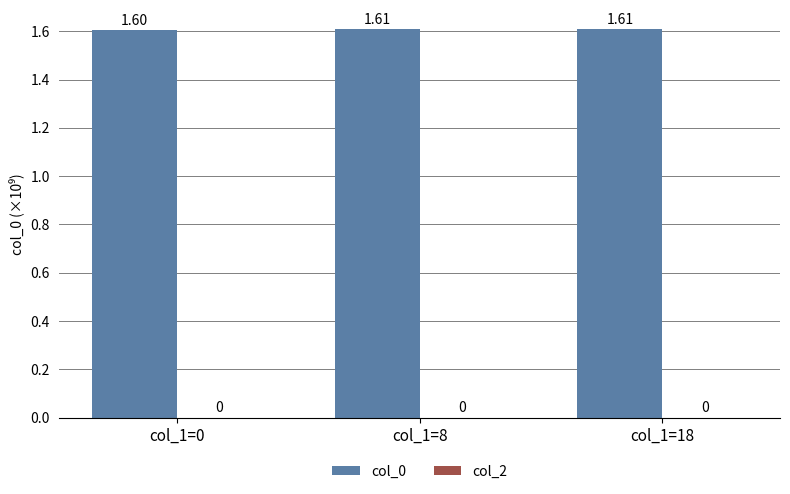

Approximately how many times larger is the value at col_1=8 compared to col_1=18?

1.0